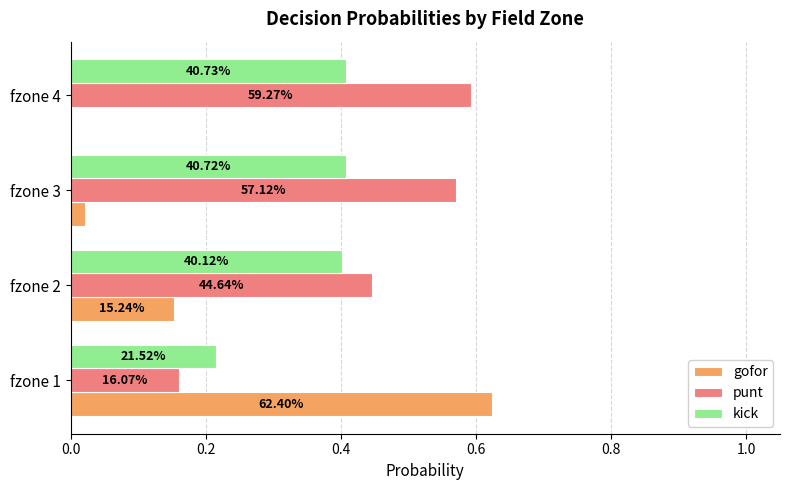

What are all the series names shown in the legend?

gofor, punt, kick